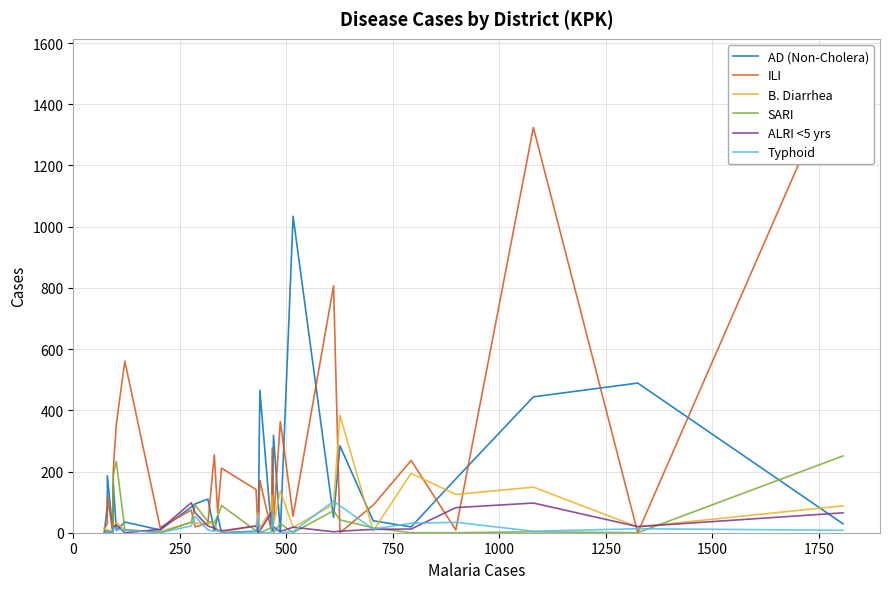

How many data points in ILI are less than 90?

15